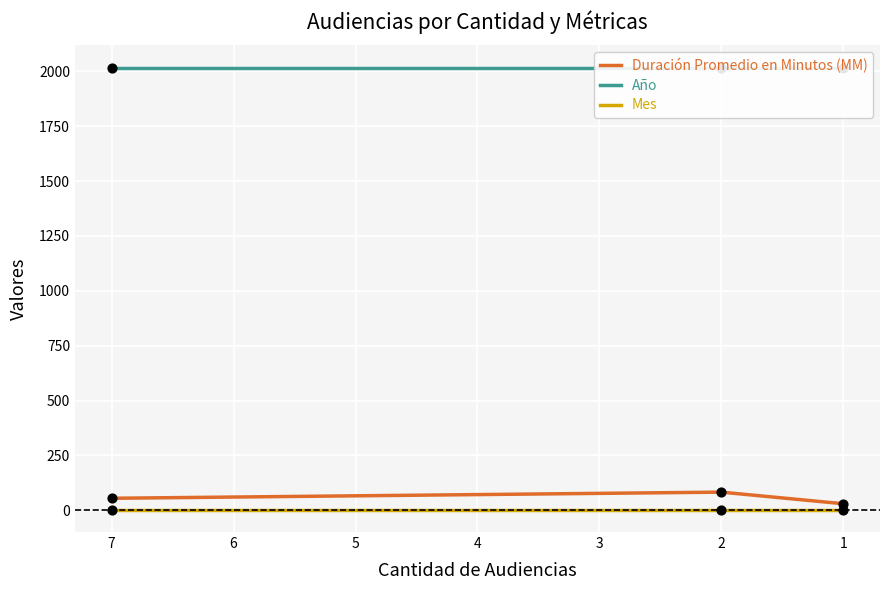

At how many categories does at least one series exceed 994?

3